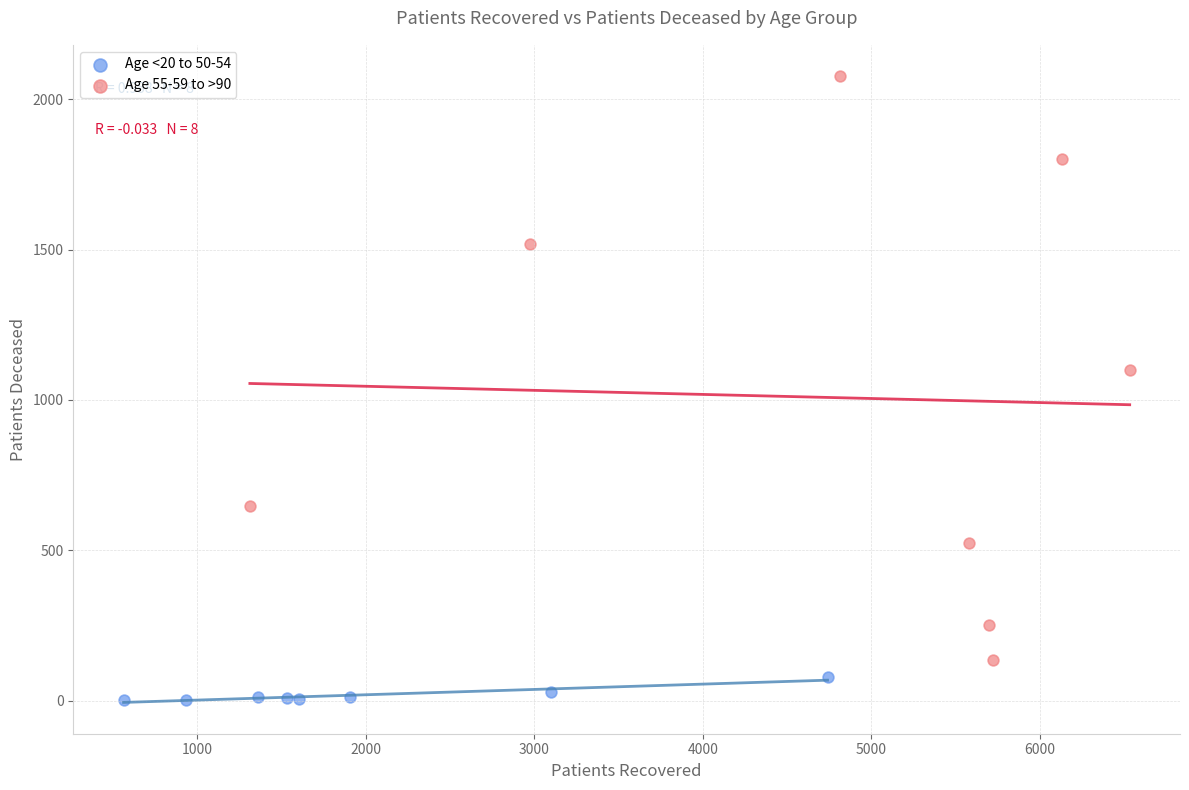

Which series contains the lowest Y value?

Age <20 to 50-54